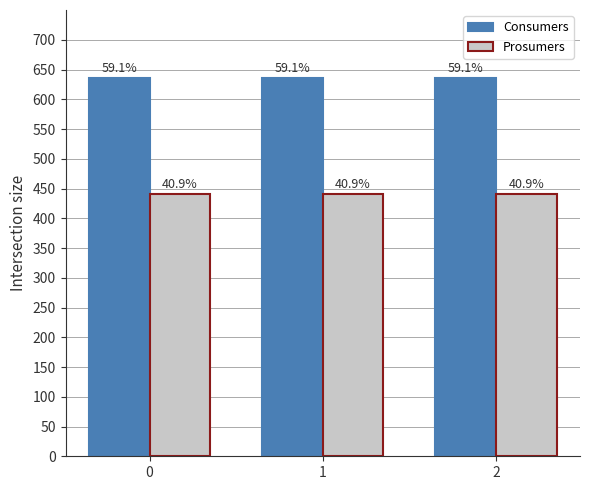

At 1, list the series in order from smallest to largest.

Prosumers, Consumers